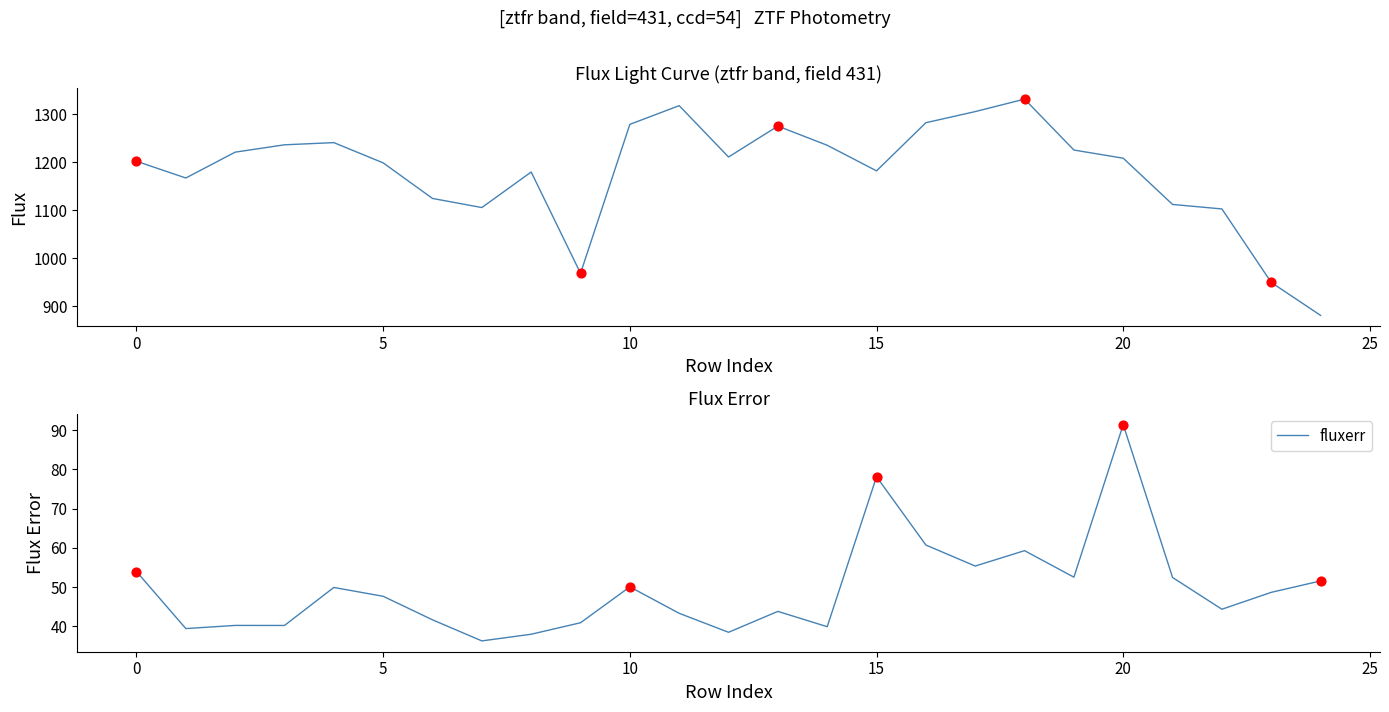

Which series has the largest Y range (max minus min)?

flux